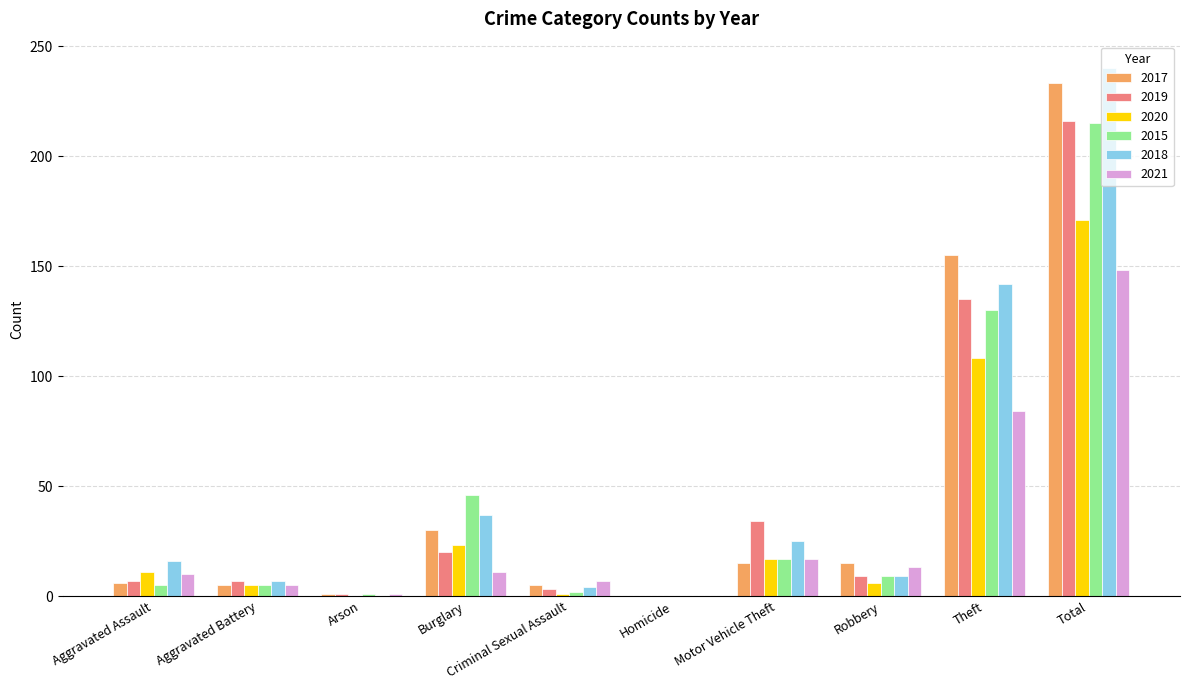

What is the sum of all 2018 values?

480